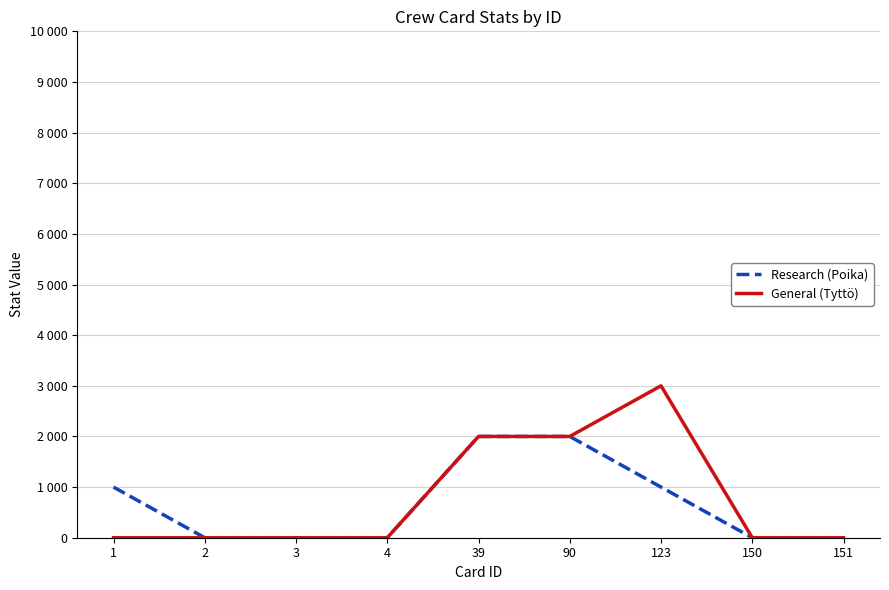

Reading left to right, transcribe all the data shown in this chart.

Research (Poika): 1=1000	2=0	3=0	4=0	39=2000	90=2000	123=1000	150=0	151=0
General (Tyttö): 1=0	2=0	3=0	4=0	39=2000	90=2000	123=3000	150=0	151=0